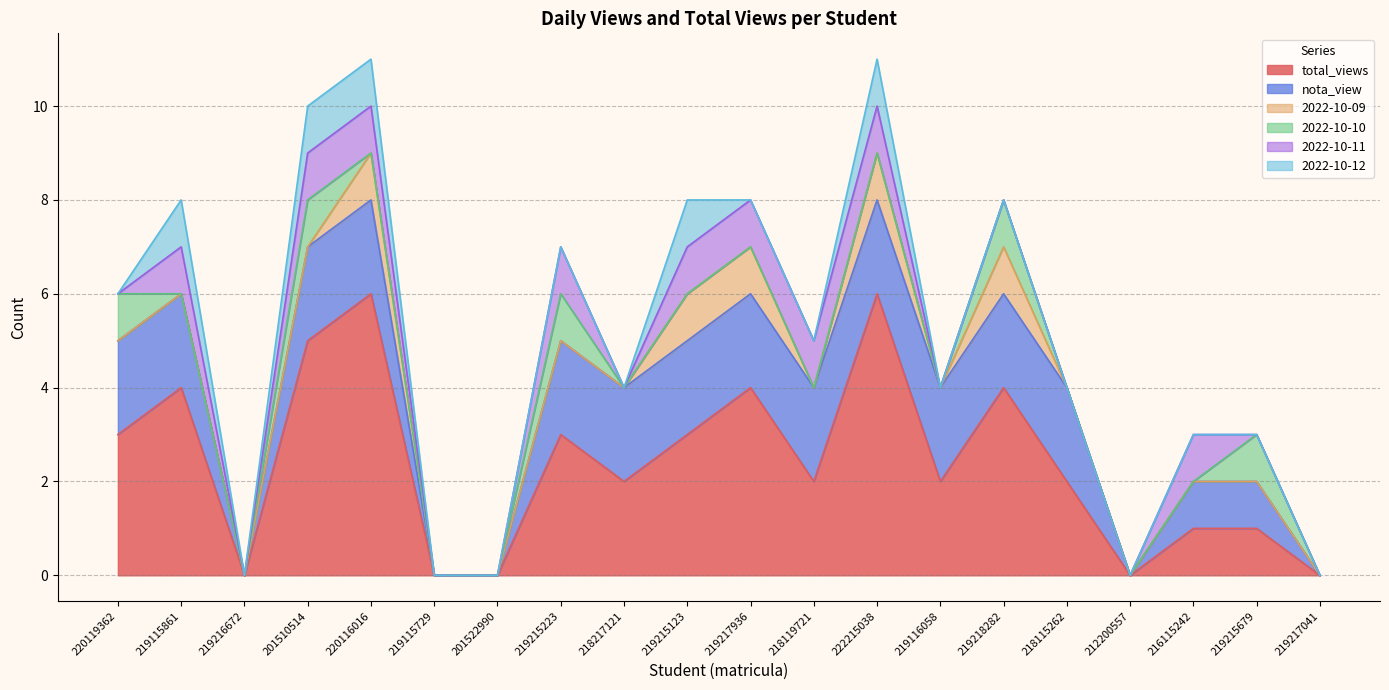

How many data points in 2022-10-11 are above 0?

9